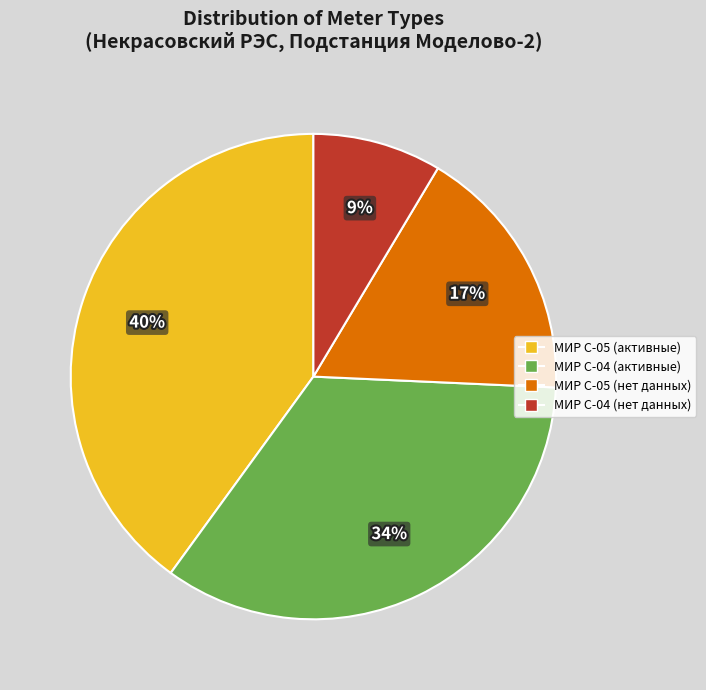

Count the number of slices in the pie.

4